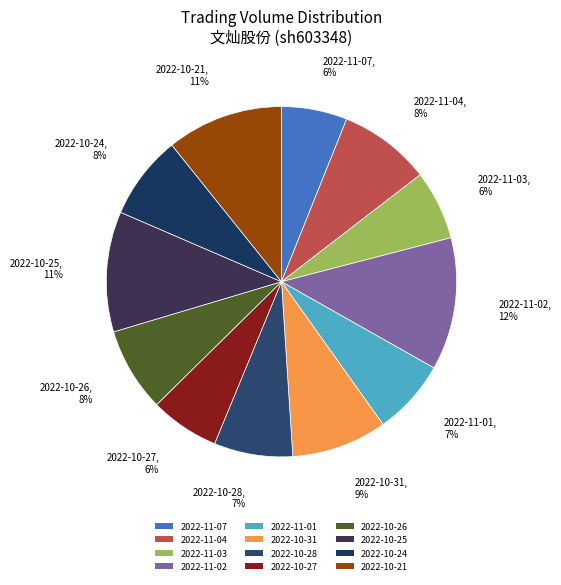

What is the largest slice in the pie chart?

2022-11-02